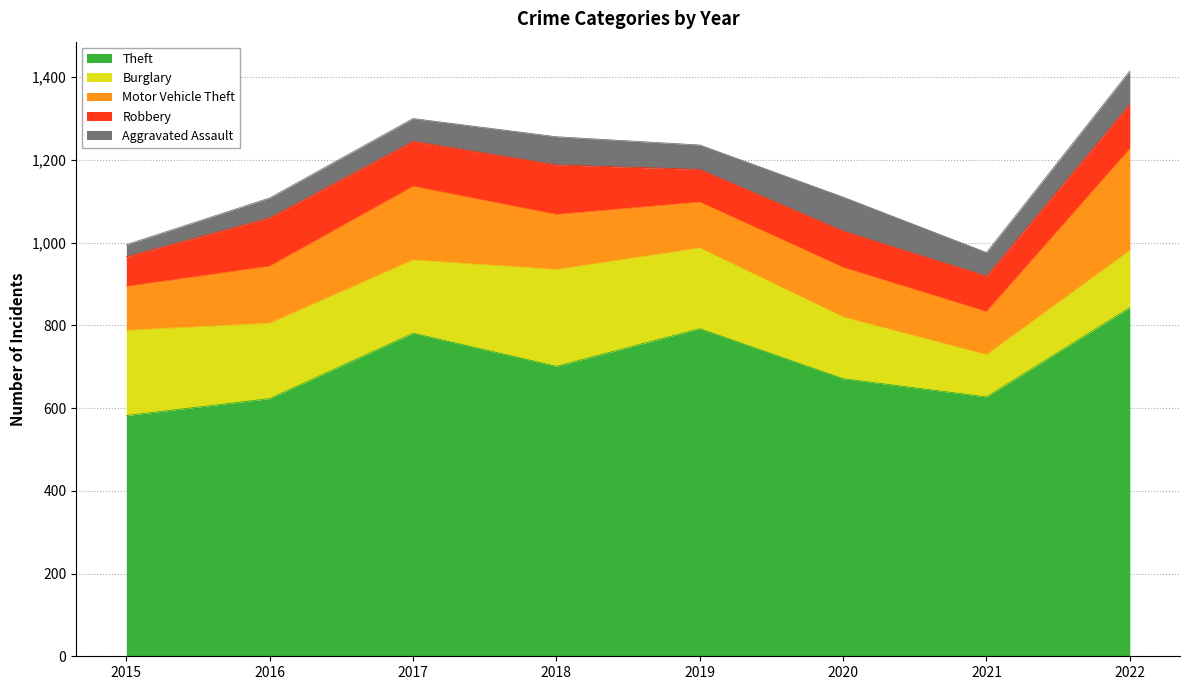

The value of Theft at 2021 is 1050. True or false?

False